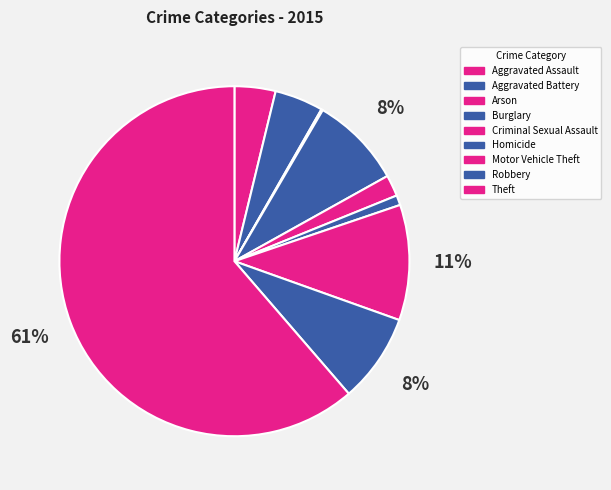

Is the sum of Criminal Sexual Assault and Theft greater than half?

Yes